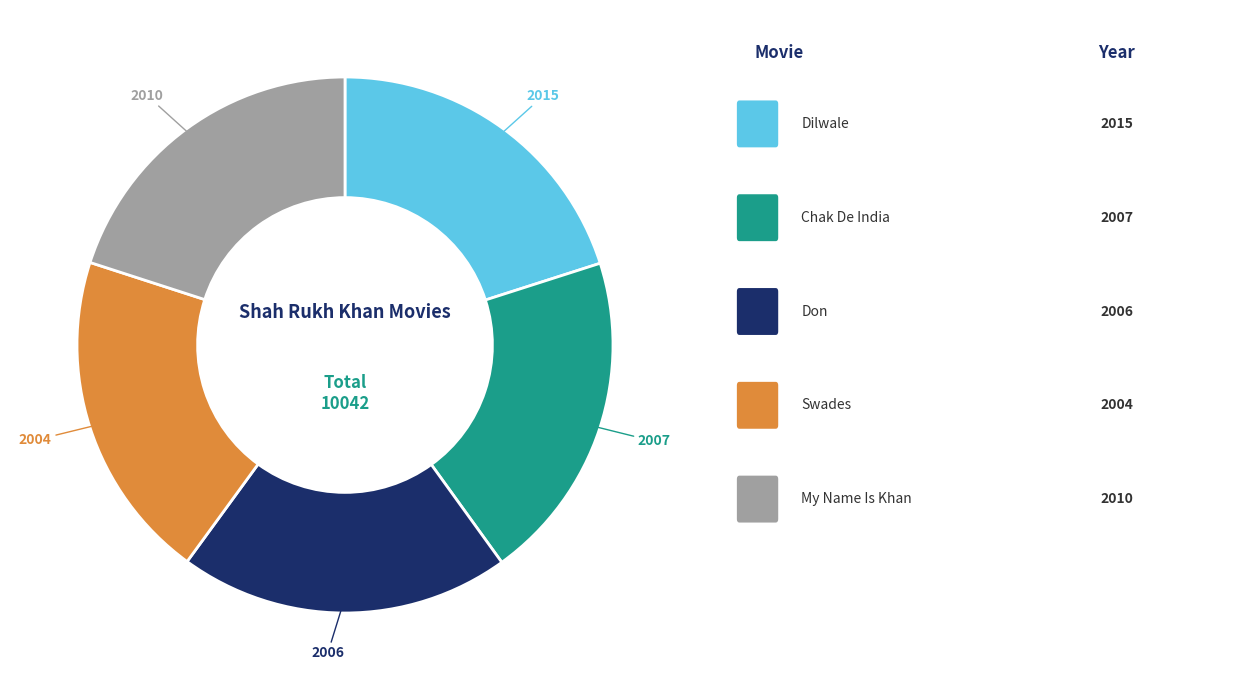

Is there any slice that represents more than half of the pie?

No